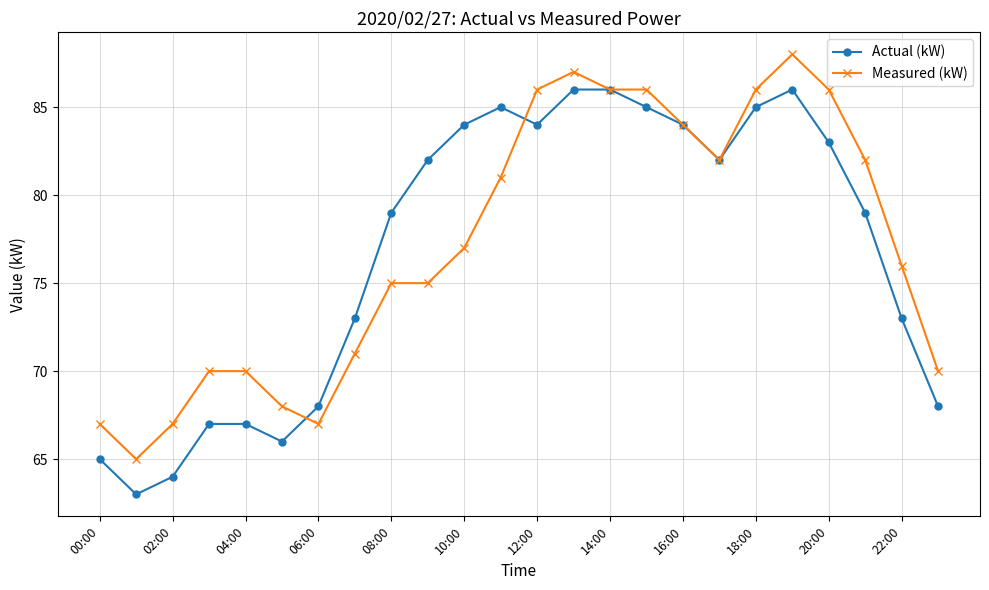

What is the highest value of the Measured (kW) series?

88